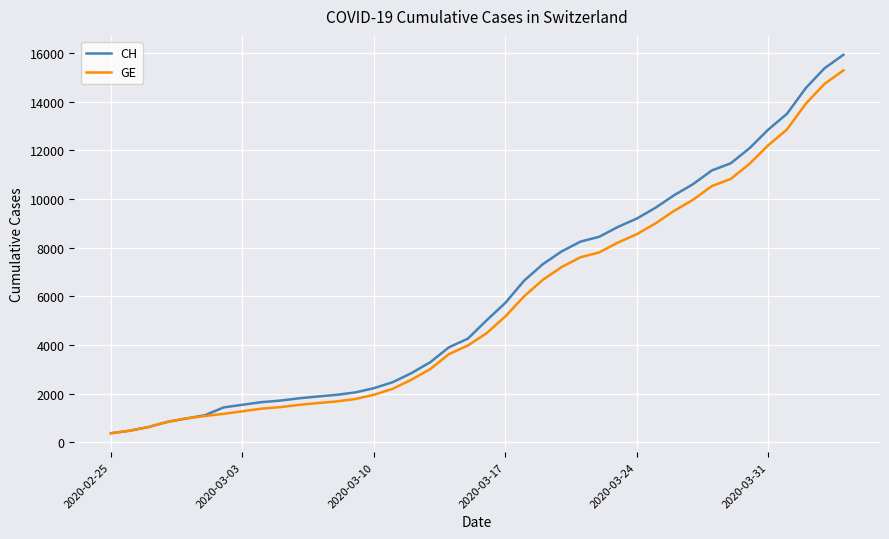

Which series has the largest range (max minus min)?

CH